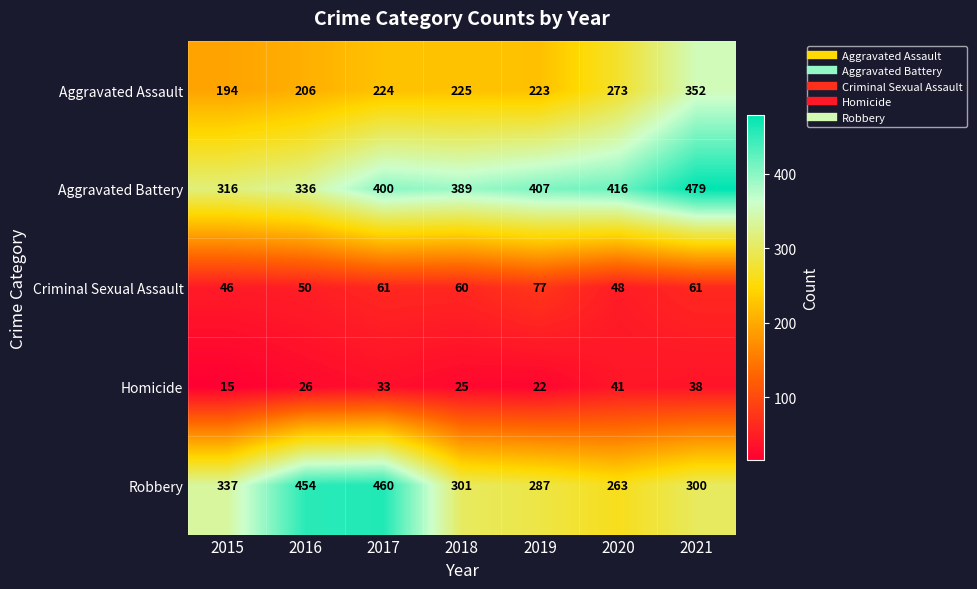

At how many categories does at least one series exceed 374?

6